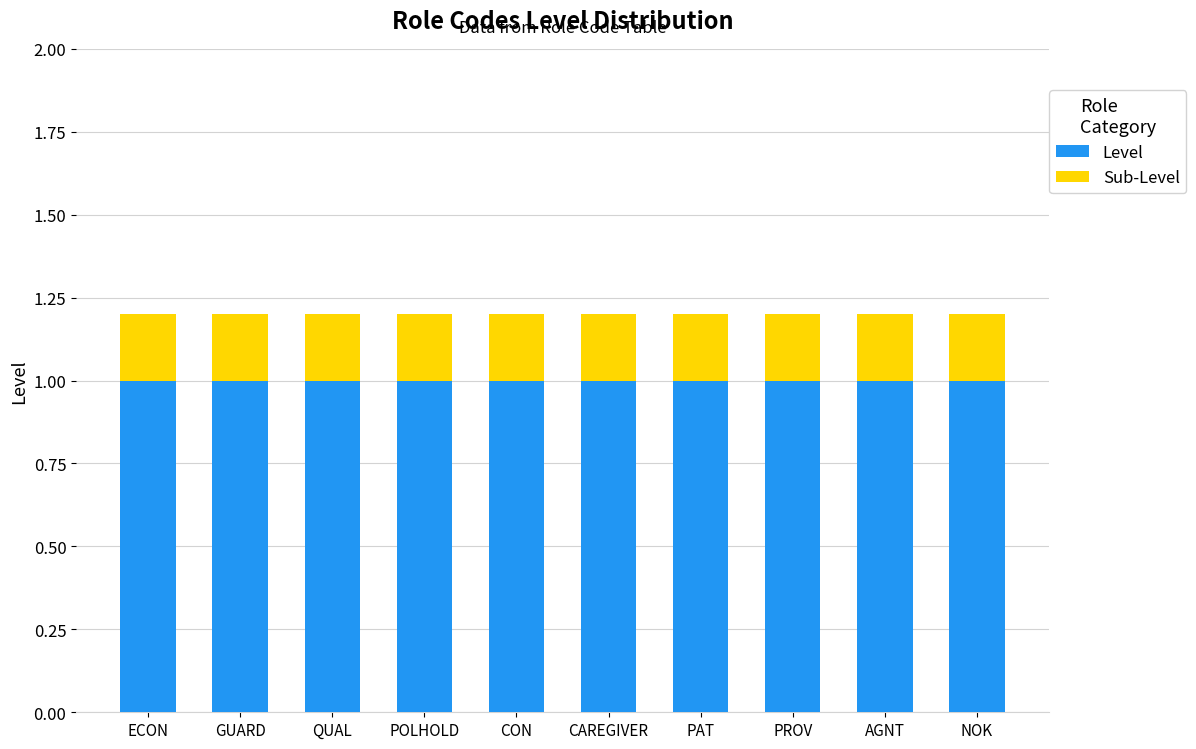

What is the lowest value of the Level series?

1.0